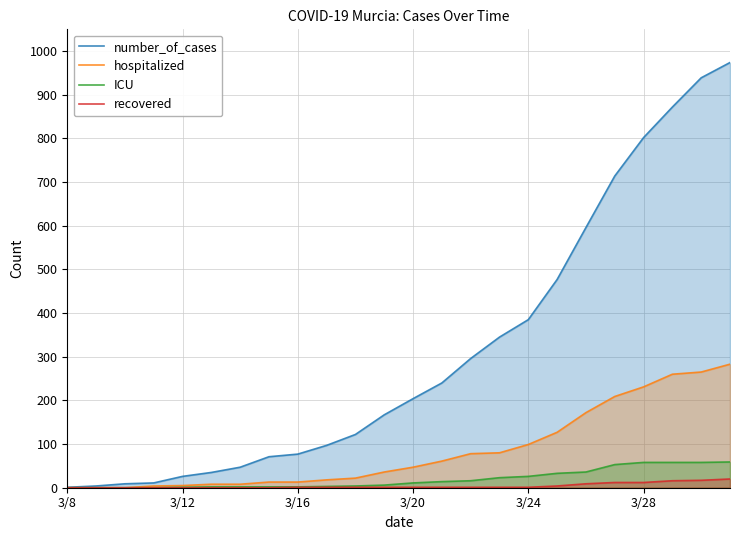

The hospitalized series shows 83 at 3/20. True or false?

False